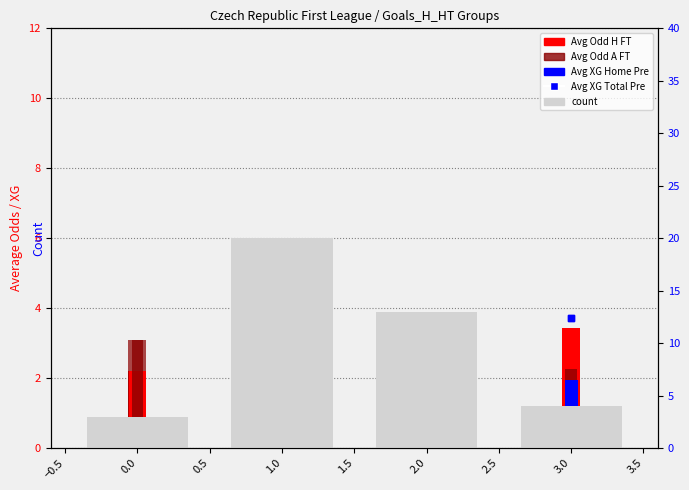

Which series has the largest total across all categories?

count